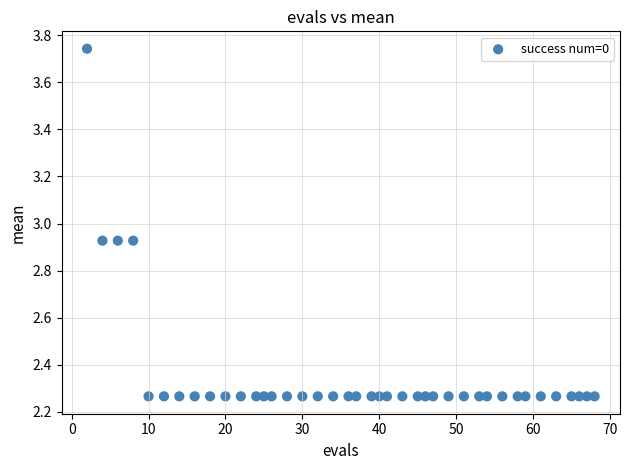

What is the range of X values (max minus min)?

66.0